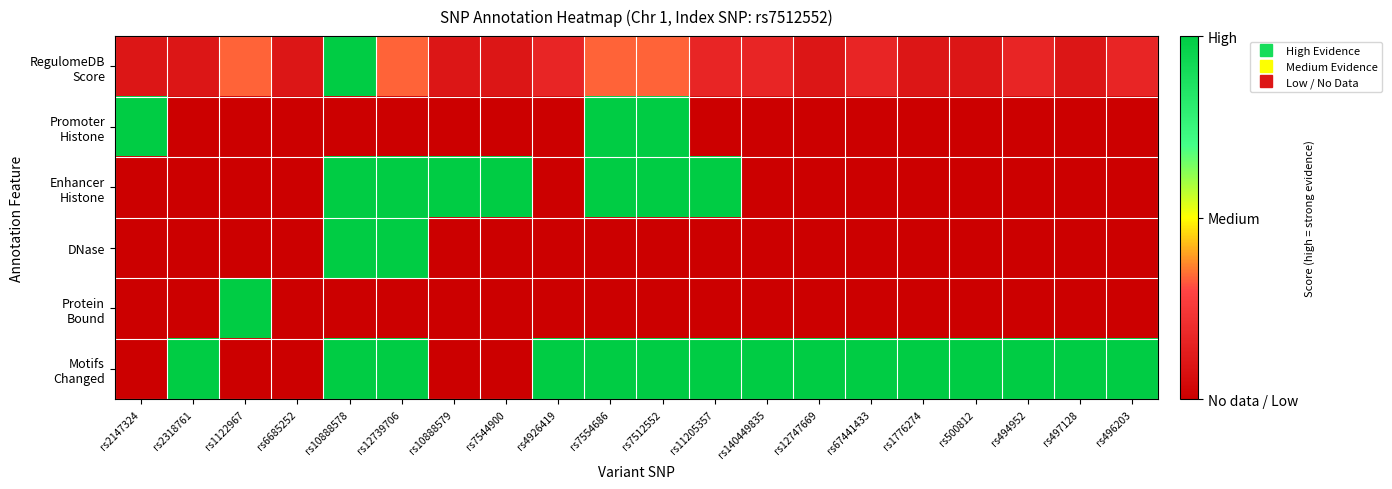

What is the maximum value shown in the chart?

1.0